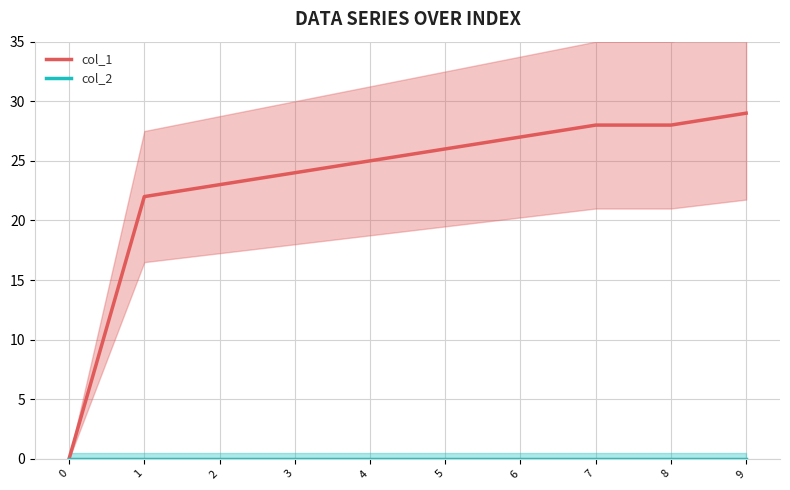

What is the difference between the maximum and minimum values in the col_1 series?

29